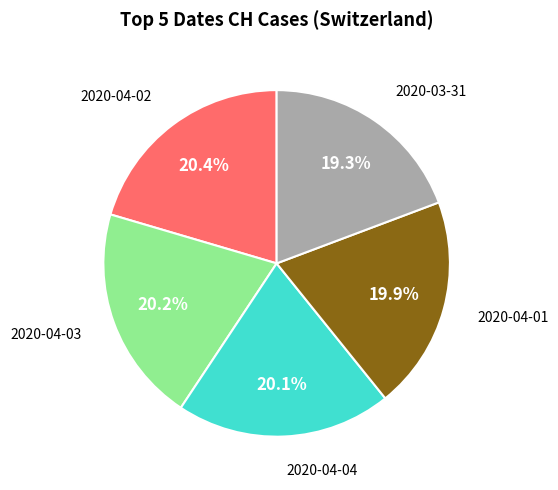

Is there a majority slice in this chart?

No